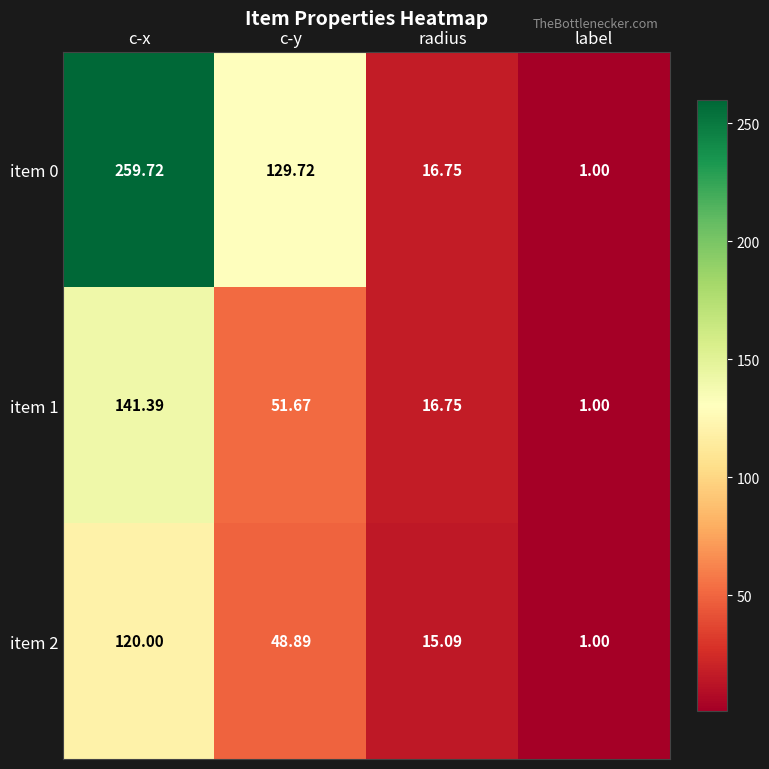

Which category has the lowest value in the item 0 series?

label